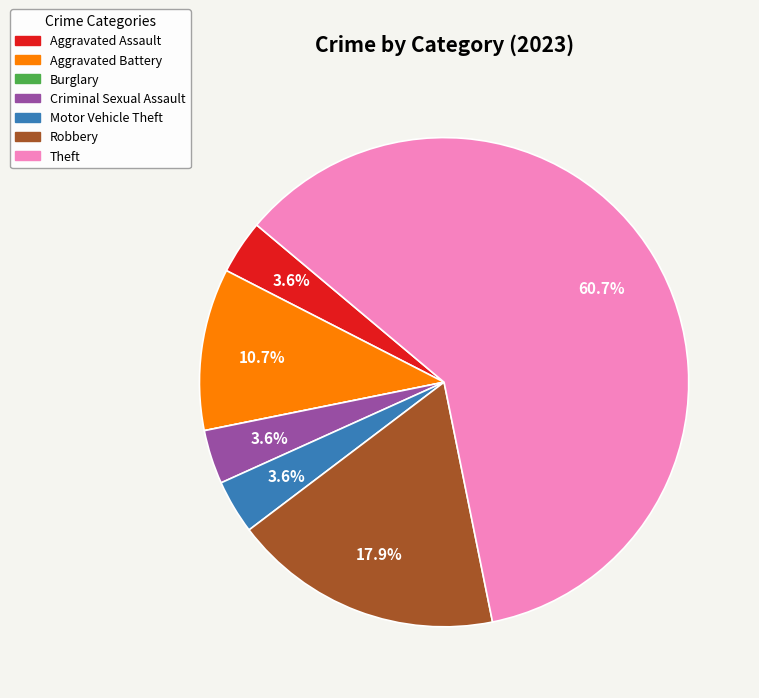

True or false: Robbery accounts for 29% of the total.

False